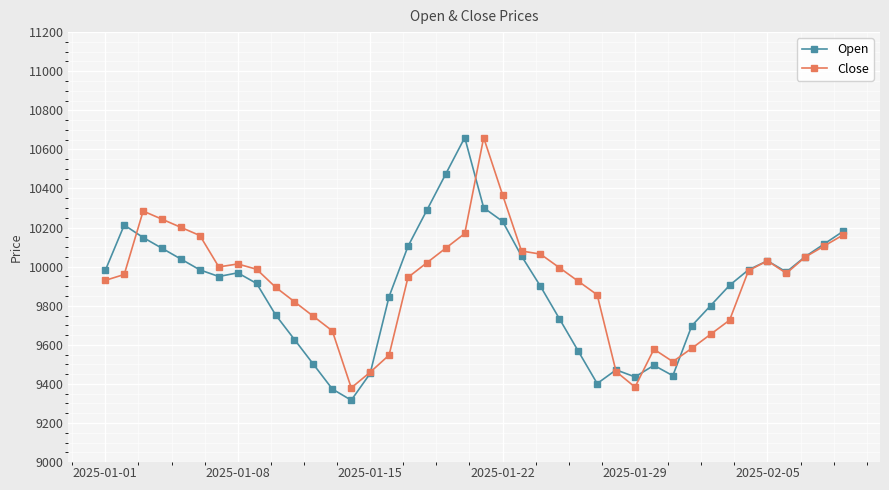

Rank the series by their average value, from highest to lowest.

Close, Open